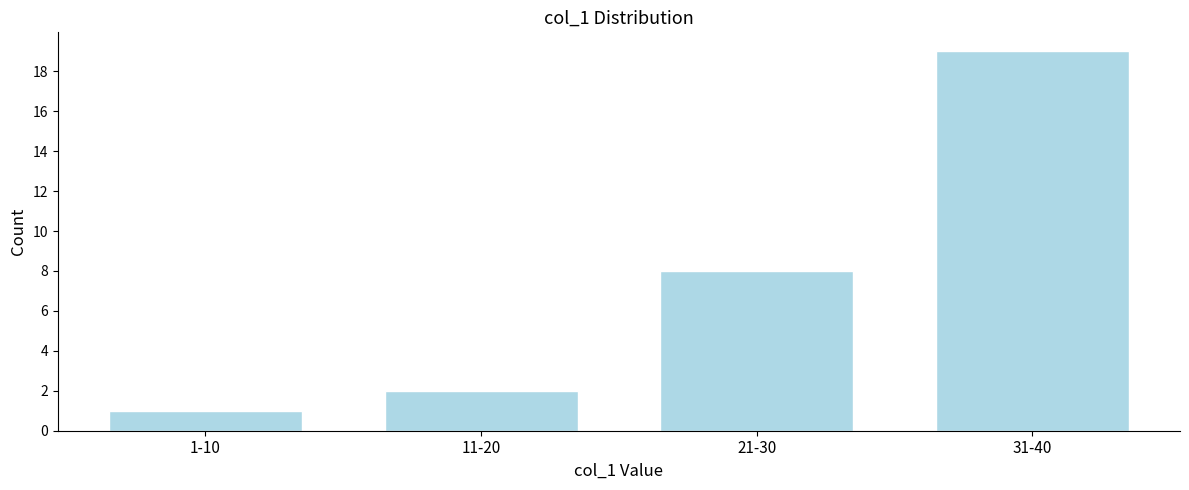

Reading left to right, list all the values displayed in this chart.

1	2	8	19